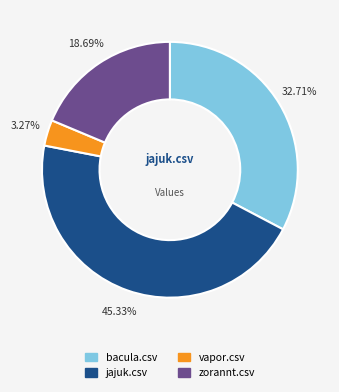

Between jajuk.csv and vapor.csv, which is larger?

jajuk.csv